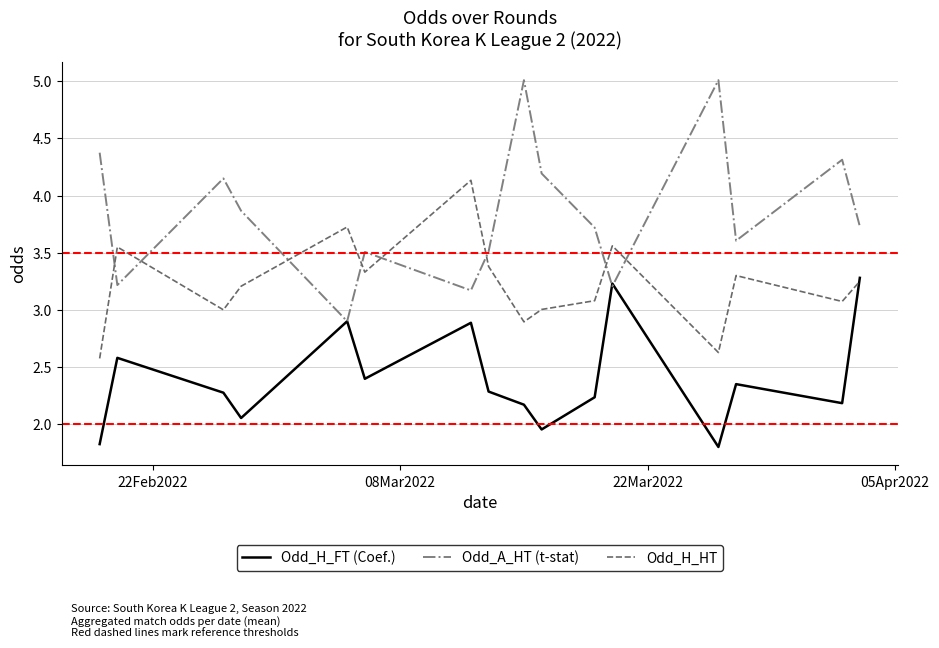

What is the average value of the Odd_H_FT (Coef.) series?

2.4